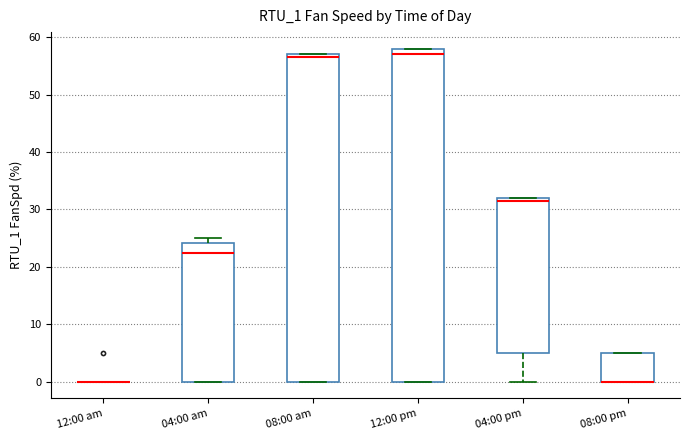

Reading left to right, transcribe this box plot: for each box, give where its median line is, the range the box spans, and where its two whiskers end, as read against the y-axis. The values are not printed on the chart, so give them approximately, as read against the axis.

12:00 am: box collapsed to a line at 0, whiskers 0 to 0
04:00 am: median 23, box 0 to 24, whiskers 0 to 25
08:00 am: median 57 (just below the box's upper edge), box 0 to 57, whiskers 0 to 57
12:00 pm: median 57, box 0 to 58, whiskers 0 to 58
04:00 pm: median 32 (just below the box's upper edge), box 5 to 32, whiskers 0 to 32
08:00 pm: median 0 (drawn on the box's lower edge), box 0 to 5, whiskers 0 to 5